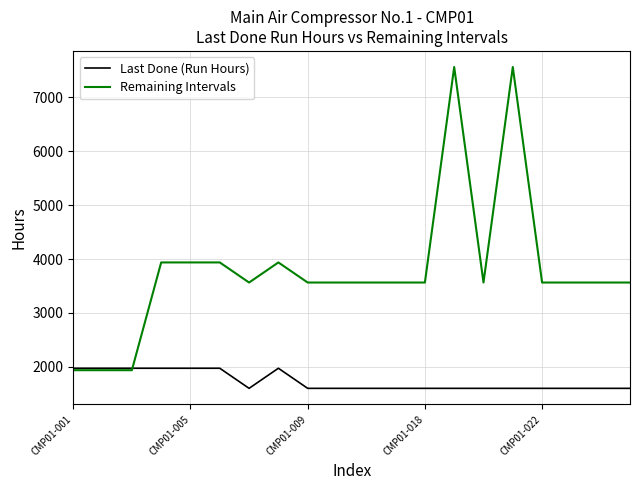

Which series has the largest total across all categories?

Remaining Intervals